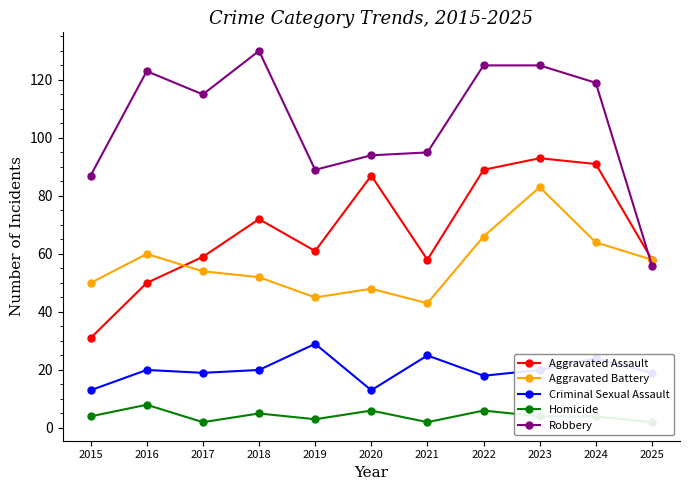

True or false: Criminal Sexual Assault and Aggravated Assault intersect in this chart.

False